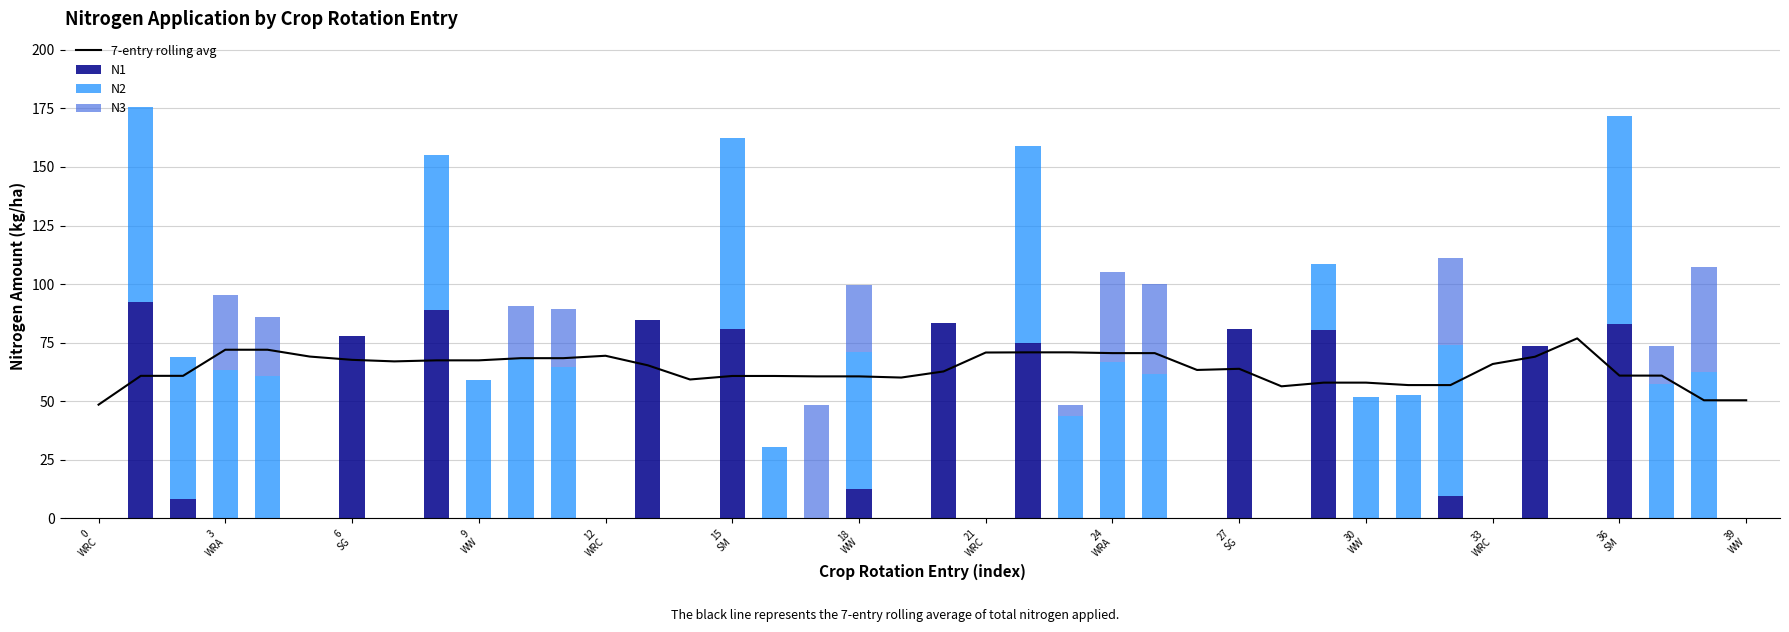

At which label does 7-entry rolling avg reach its minimum?

0
WRC